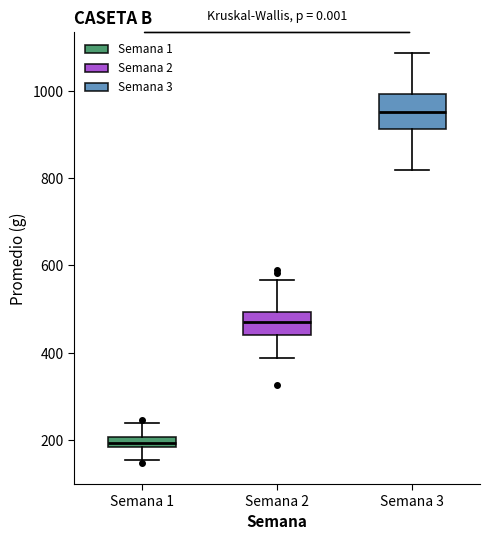

Which box is the tallest, from its lower edge to its upper edge?

Semana 3